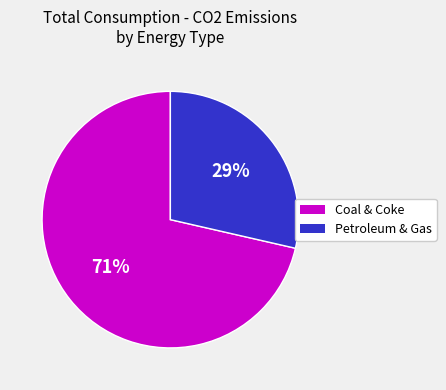

Does any single category account for the majority?

Yes